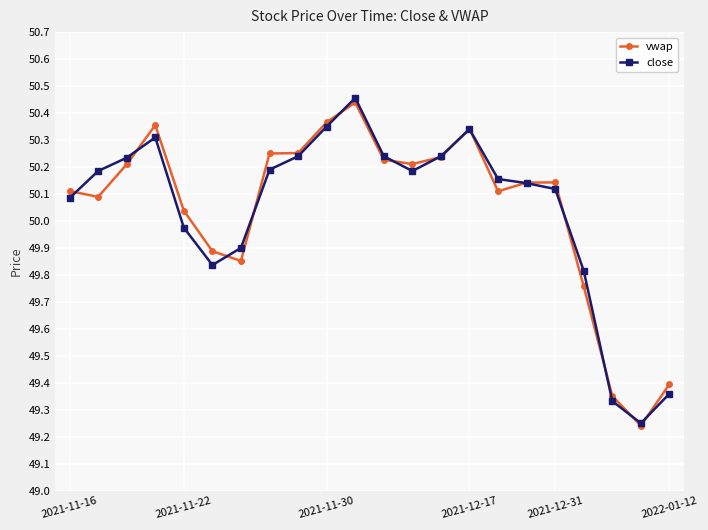

Which series has the largest range (max minus min)?

close